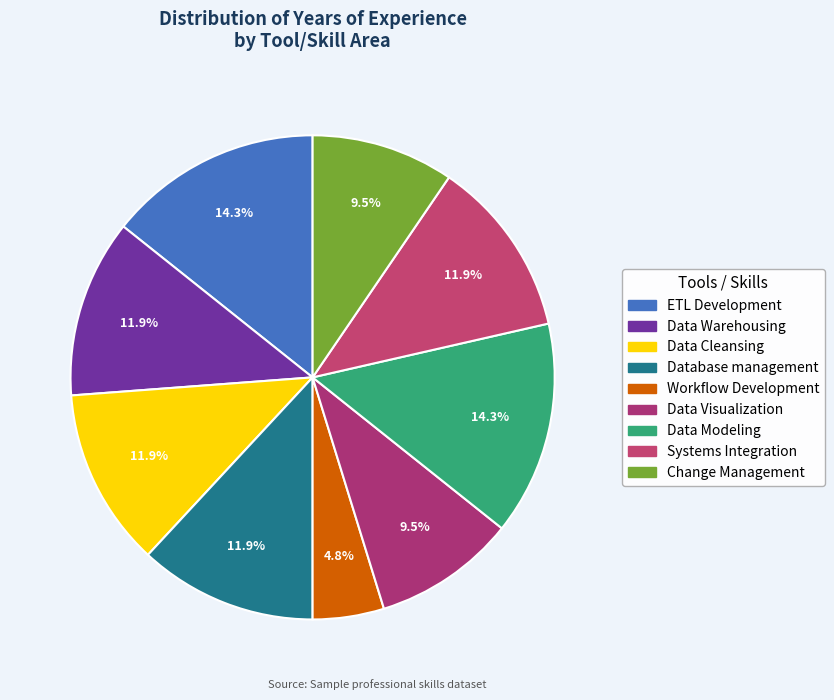

Approximately how many times larger is the value at Data Warehousing compared to Database management?

1.0